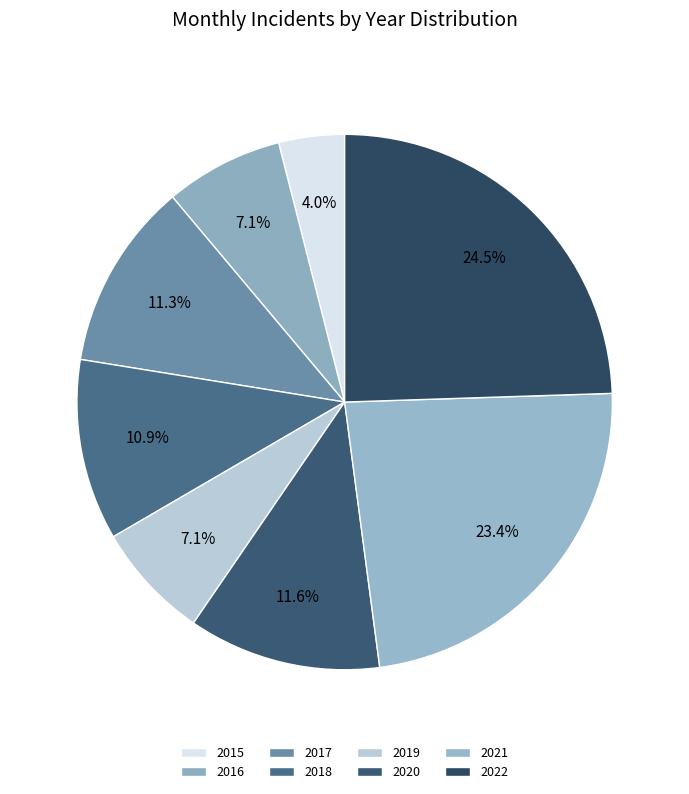

The 2015 slice represents 4% of the pie. True or false?

True